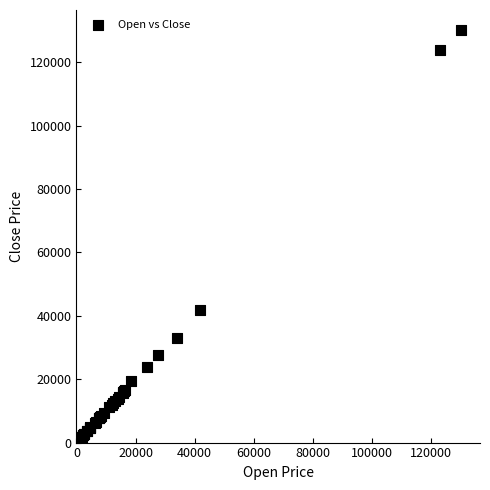

What Y value in the scatter plot is closest to 65410?

41700